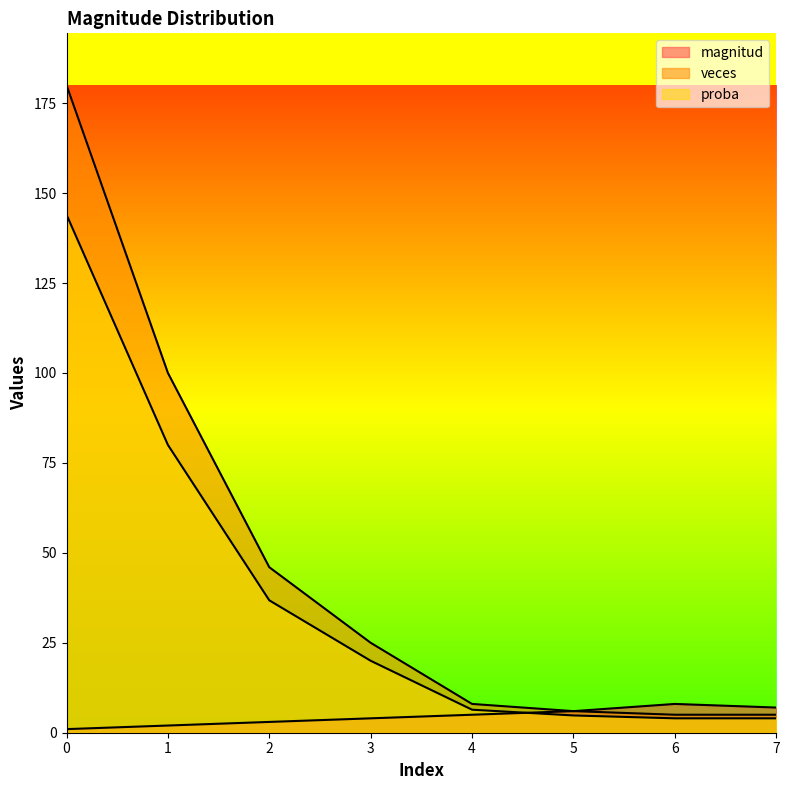

Rank the series by their average value, from lowest to highest.

magnitud, veces, proba